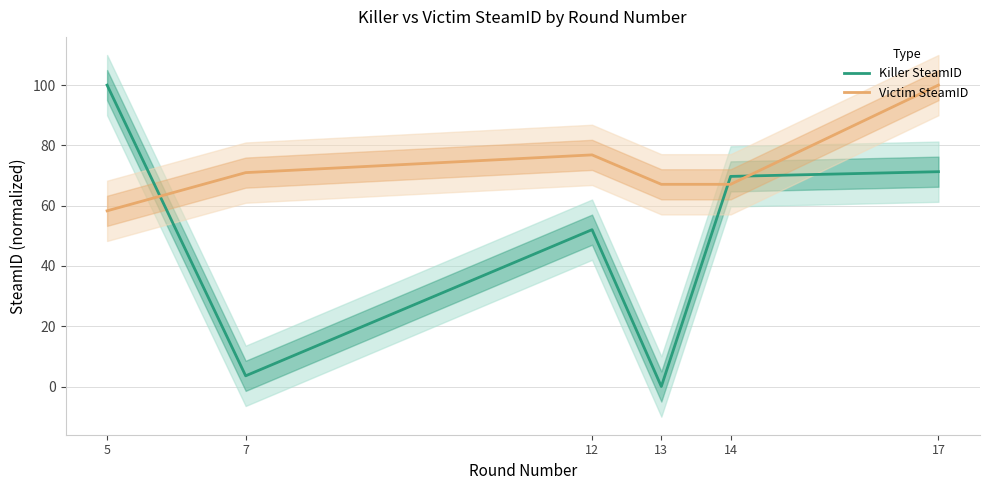

The value of Victim SteamID at 17 is 100.0. True or false?

True